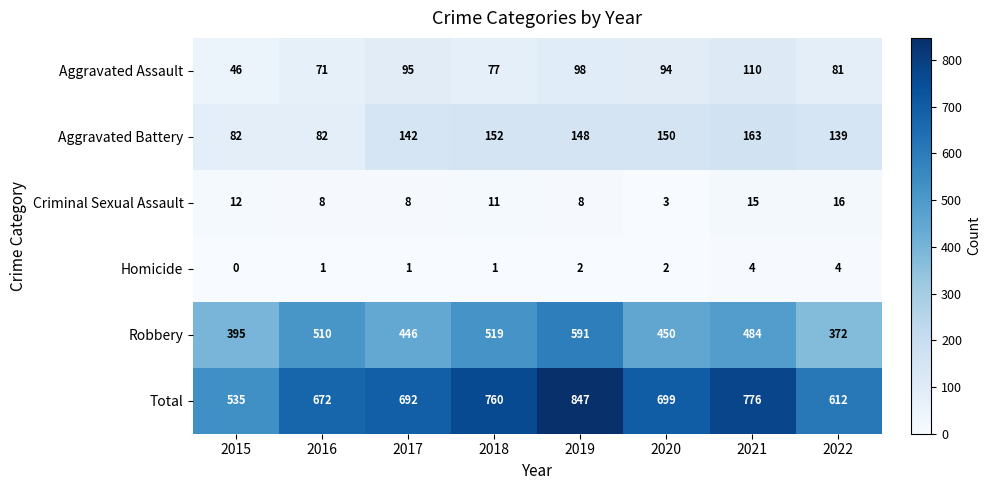

What is the total value across all series at 2018?

1520